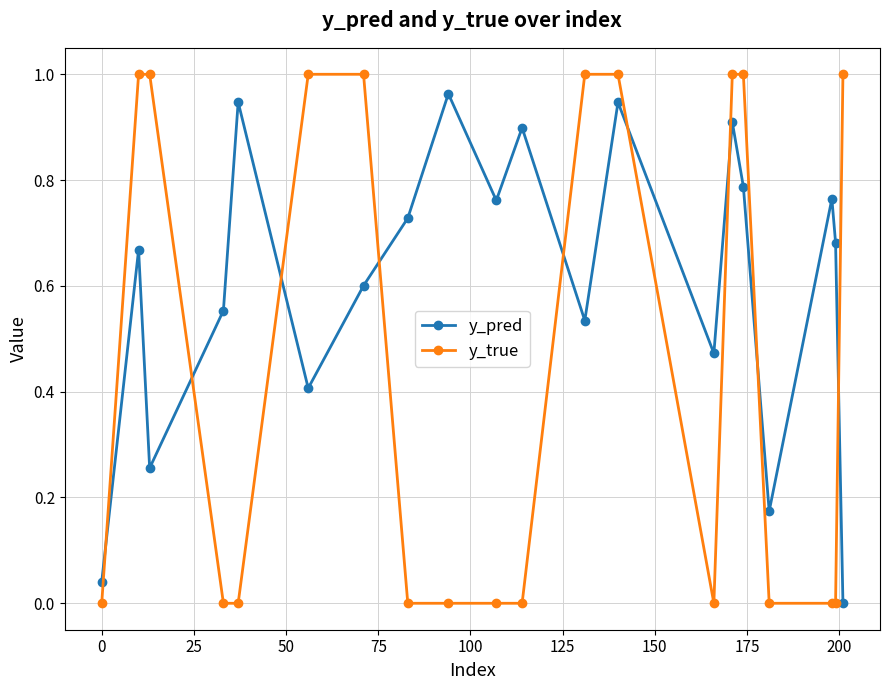

How many intersections are there between y_pred and y_true?

9